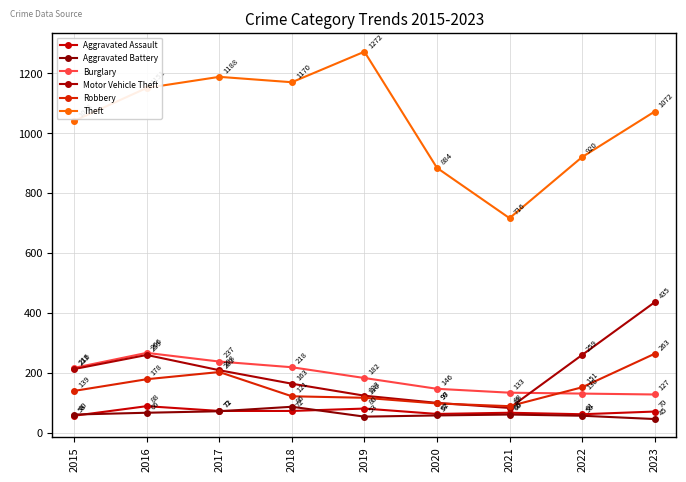

Where is the first local minimum for Aggravated Assault?

2020